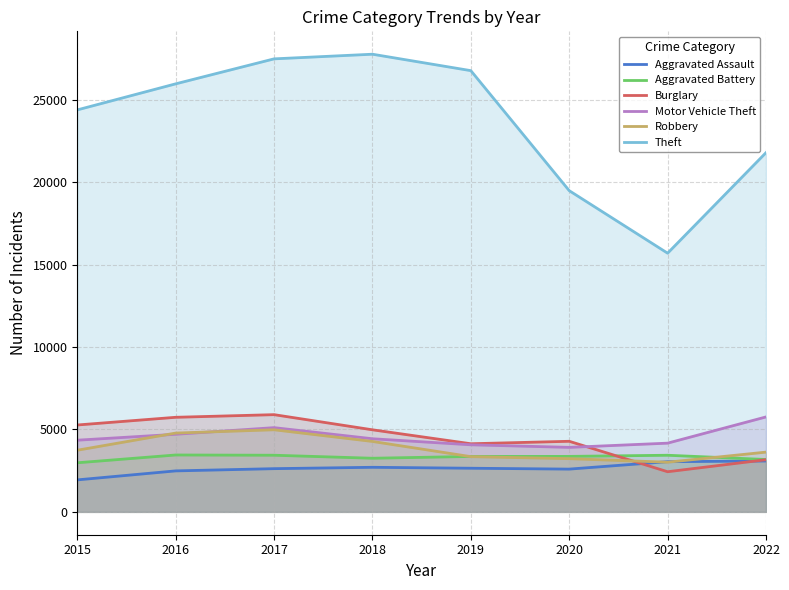

At how many categories does at least one series exceed 26537?

3